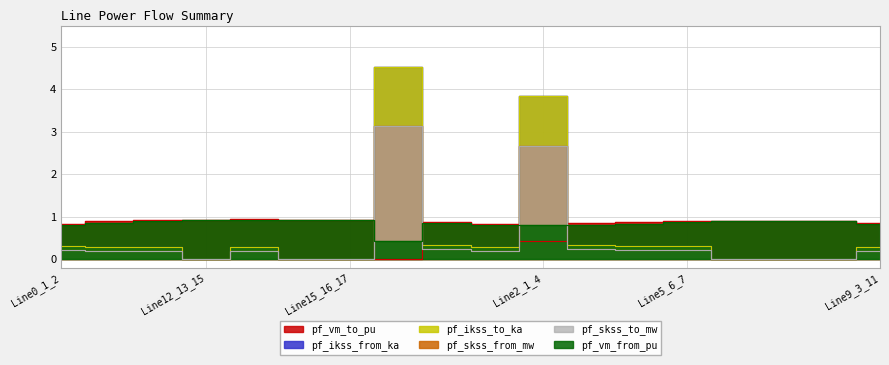

What value does the pf_ikss_from_ka series have at Line2_1_4?

3.8